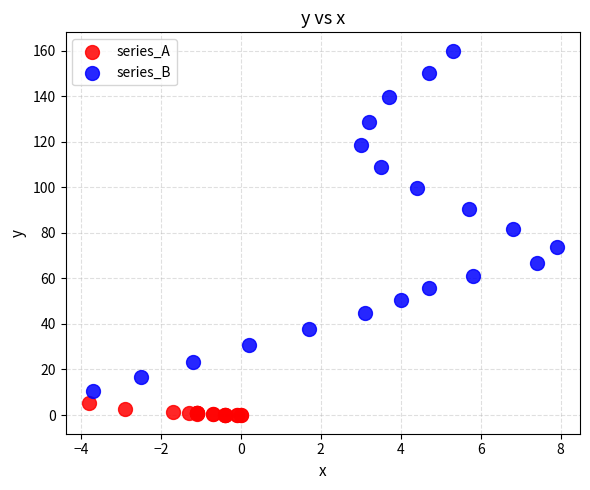

Which series reaches the maximum Y coordinate?

series_B